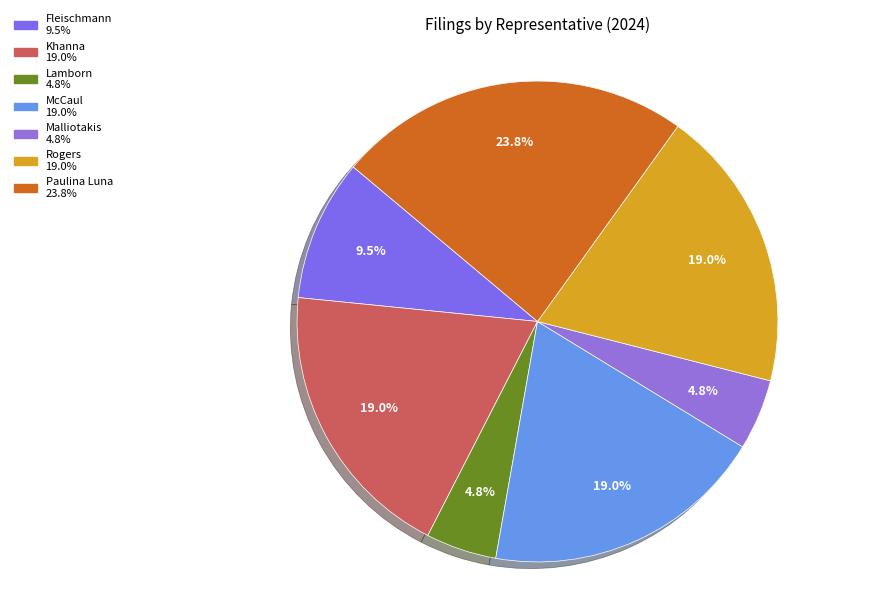

To the nearest percent, what is the combined percentage of Fleischmann and Malliotakis?

14%